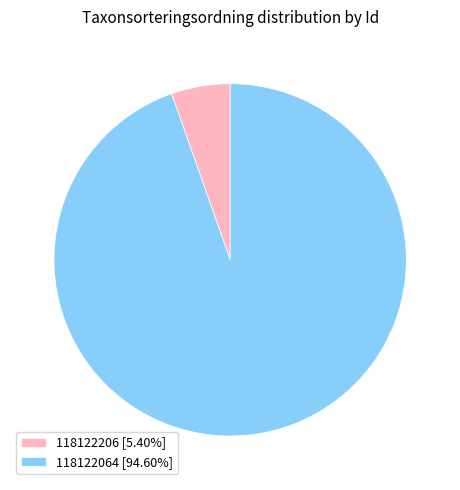

What is the ratio of the value at 118122064 [94.60%] to the value at 118122206 [5.40%]?

17.5